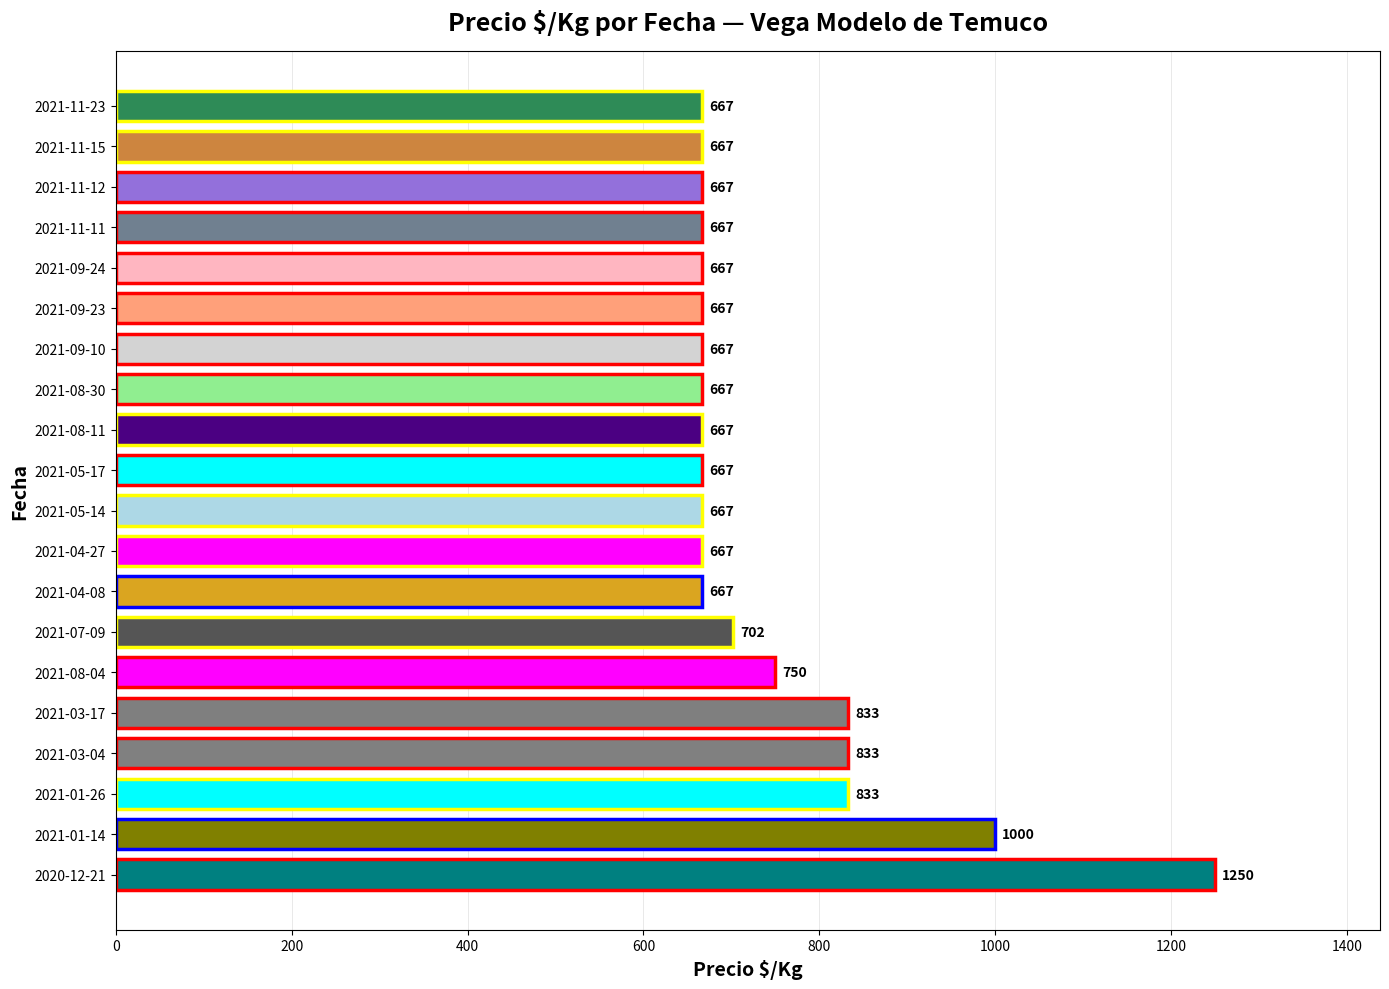

True or false: the data shows 667 at 2021-08-30.

True